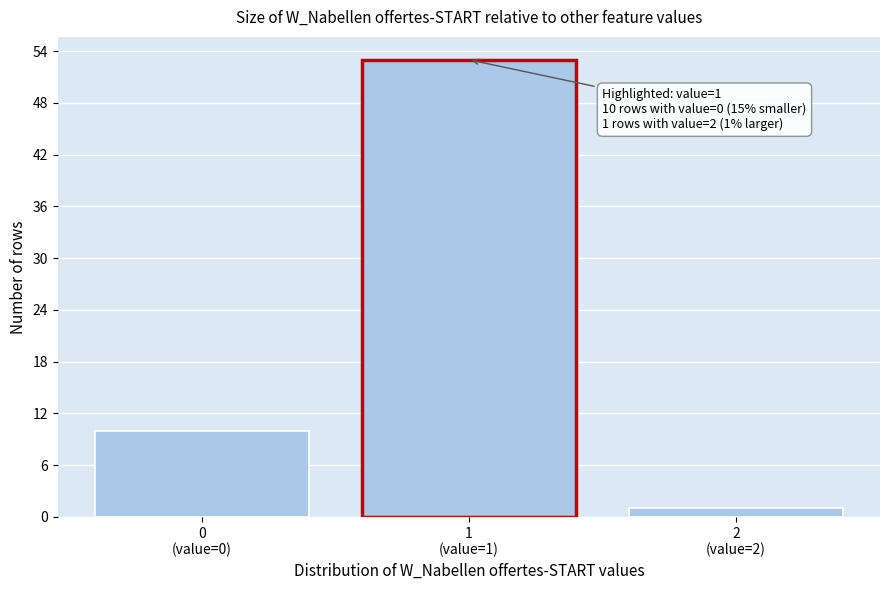

Reading left to right, list all the values displayed in this chart.

10	53	1